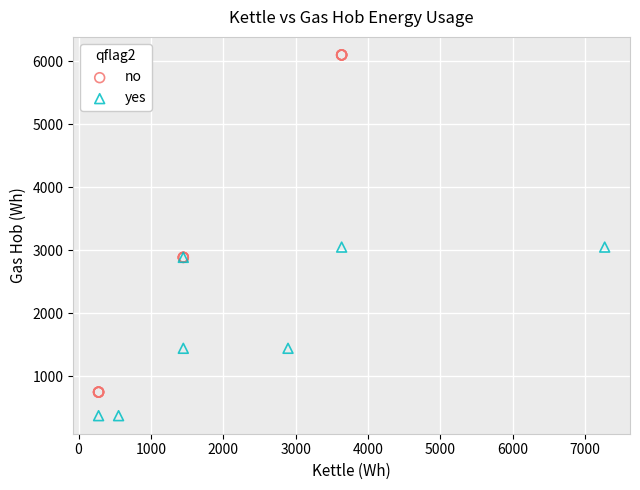

Which series reaches the minimum Y coordinate?

yes